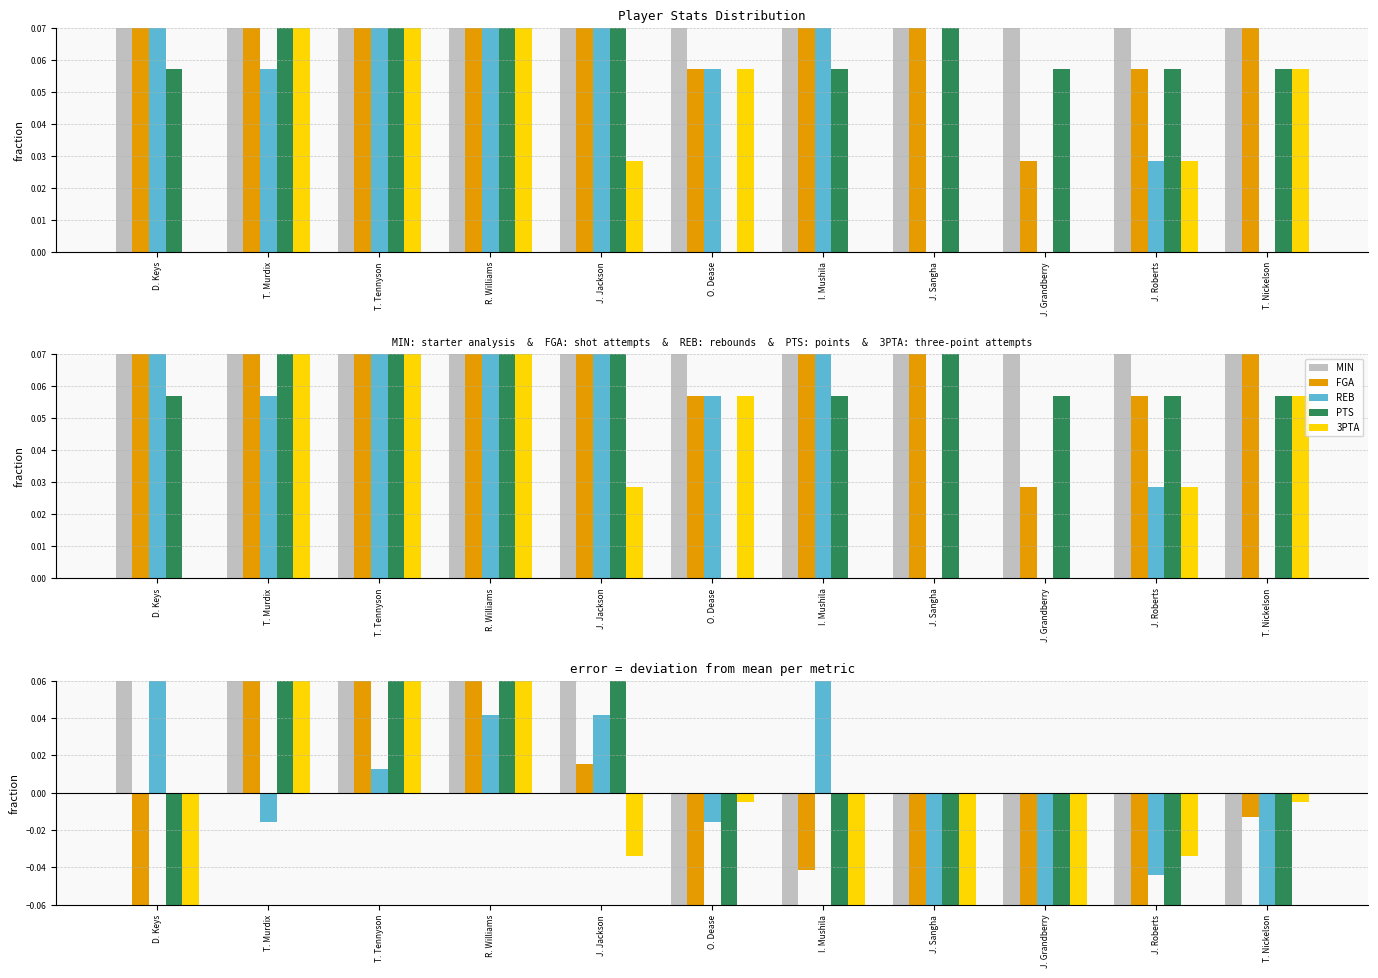

The value of PTS at J. Roberts is -0.2. True or false?

True